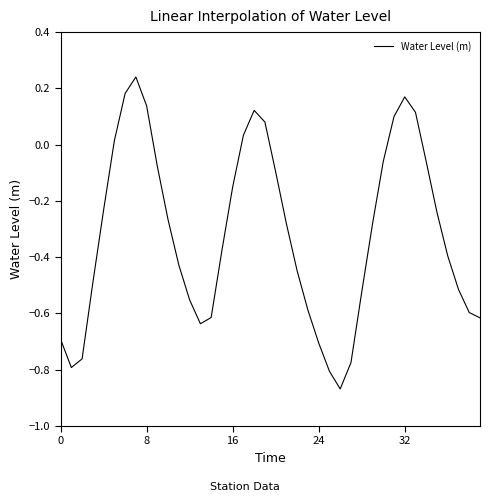

What is the difference between the maximum and minimum values?

1.1